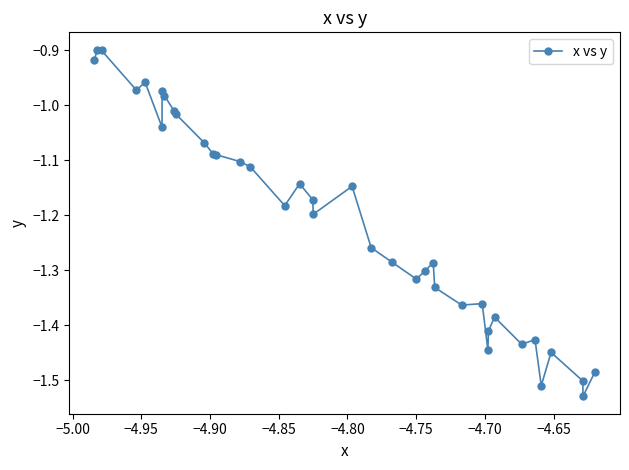

What is the difference between the maximum and minimum values?

0.6